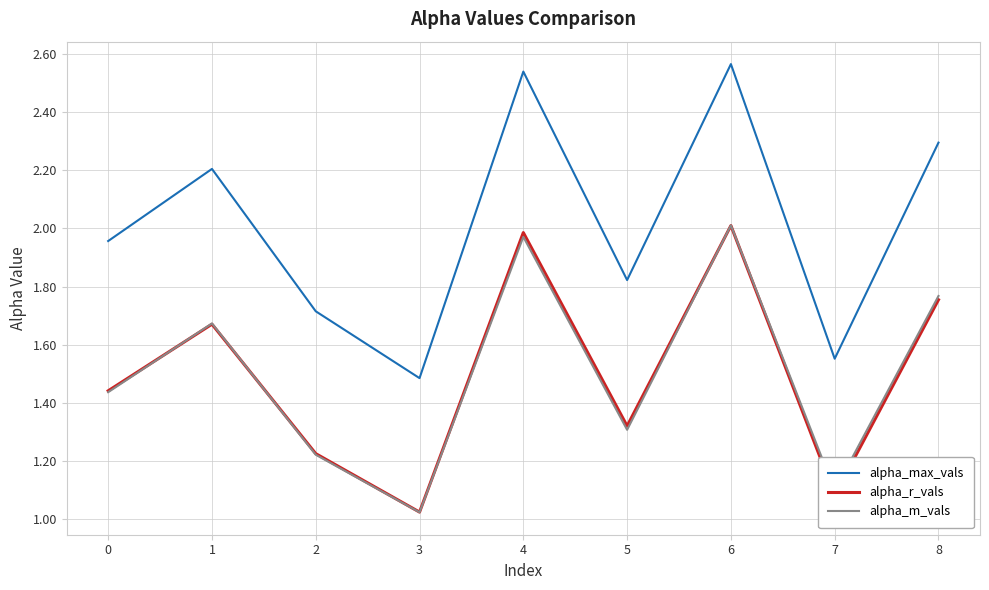

At how many categories does at least one series exceed 1?

9